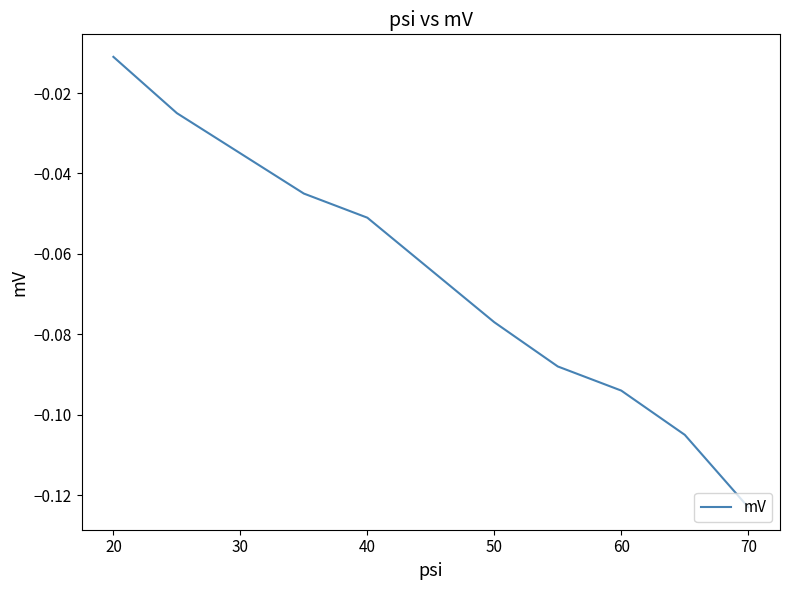

Does the chart have visible grid lines?

No